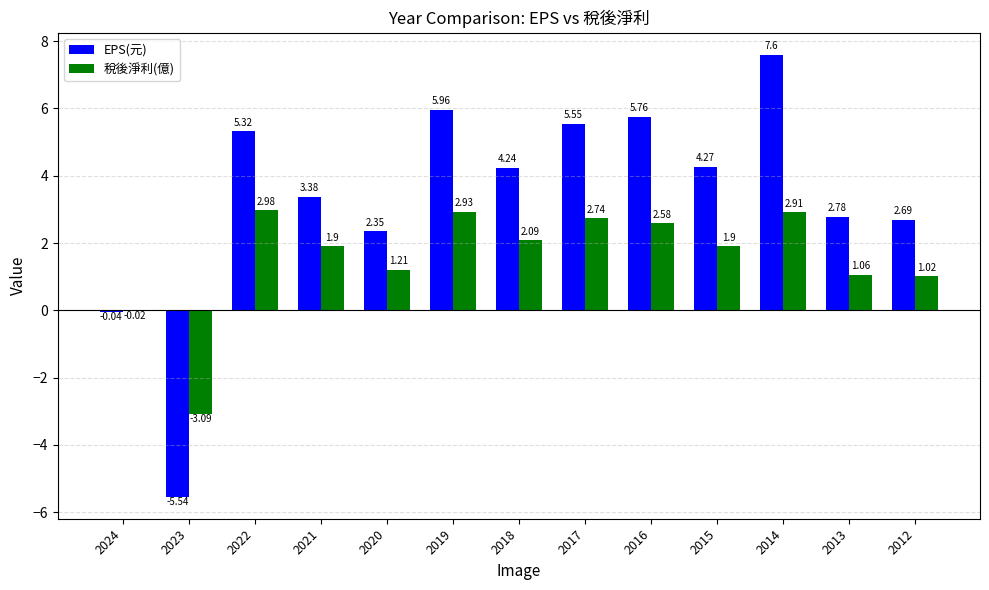

How many groups of bars are there?

13